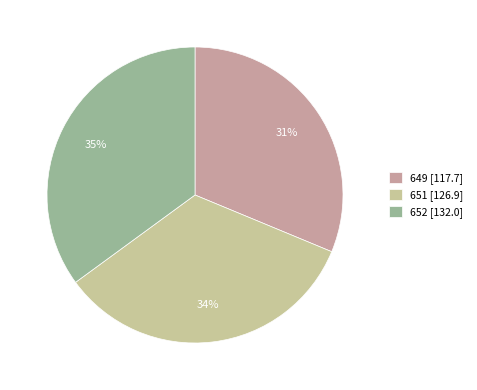

Does 652 [132.0] account for over 50% of the chart?

No